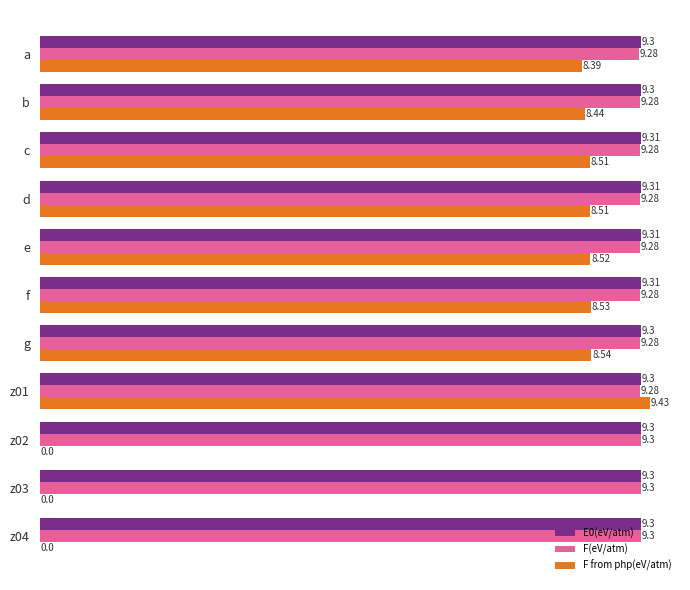

Between e and g, which series saw the biggest shift?

F from php(eV/atm)